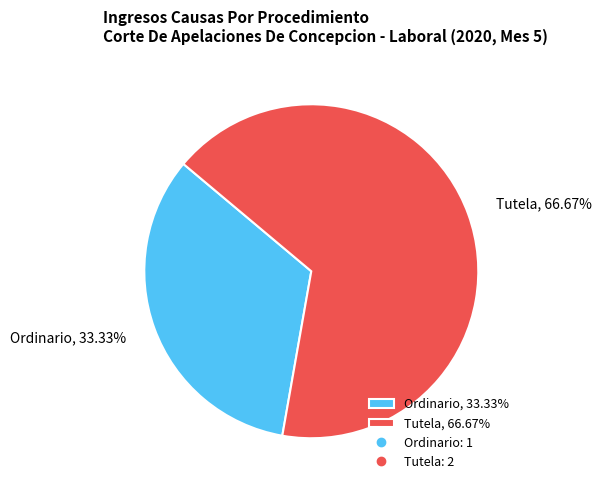

What is the total percentage of Tutela and Ordinario?

100.0%